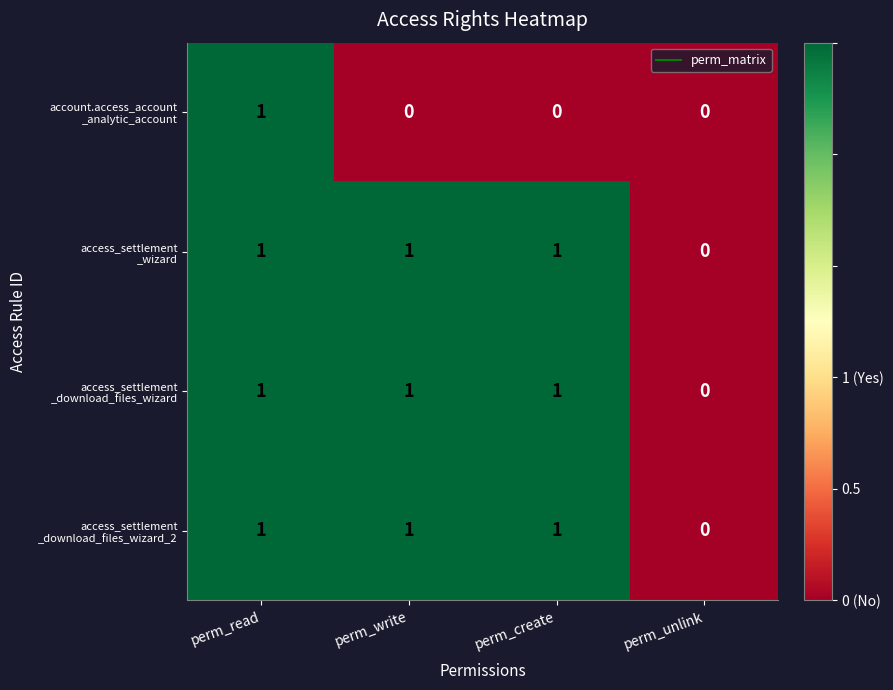

What is the total value across all series at perm_create?

3